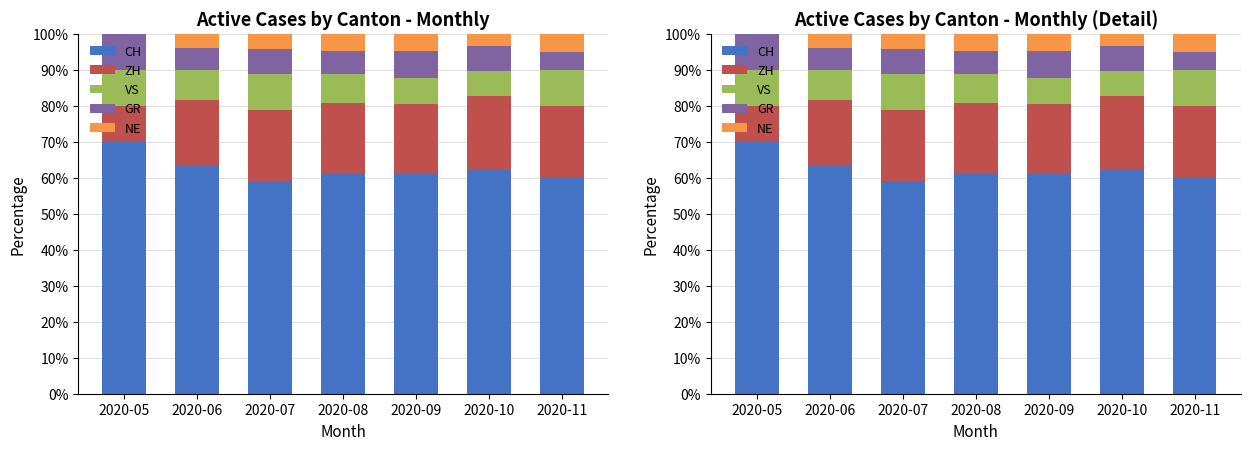

Count the number of categories in the chart.

7